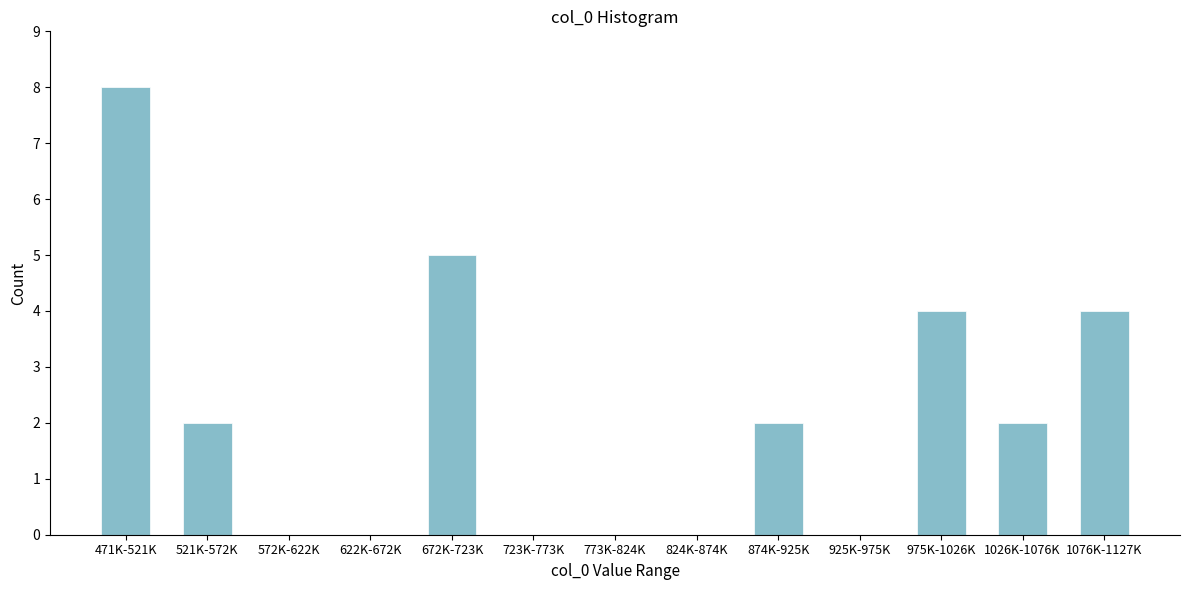

Reading left to right, list all the values displayed in this chart.

471K-521K=8	521K-572K=2	572K-622K=0	622K-672K=0	672K-723K=5	723K-773K=0	773K-824K=0	824K-874K=0	874K-925K=2	925K-975K=0	975K-1026K=4	1026K-1076K=2	1076K-1127K=4